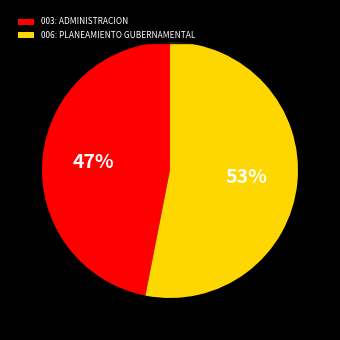

To the nearest percent, what is the difference between the 003: ADMINISTRACION and 006: PLANEAMIENTO GUBERNAMENTAL slice percentages?

6%